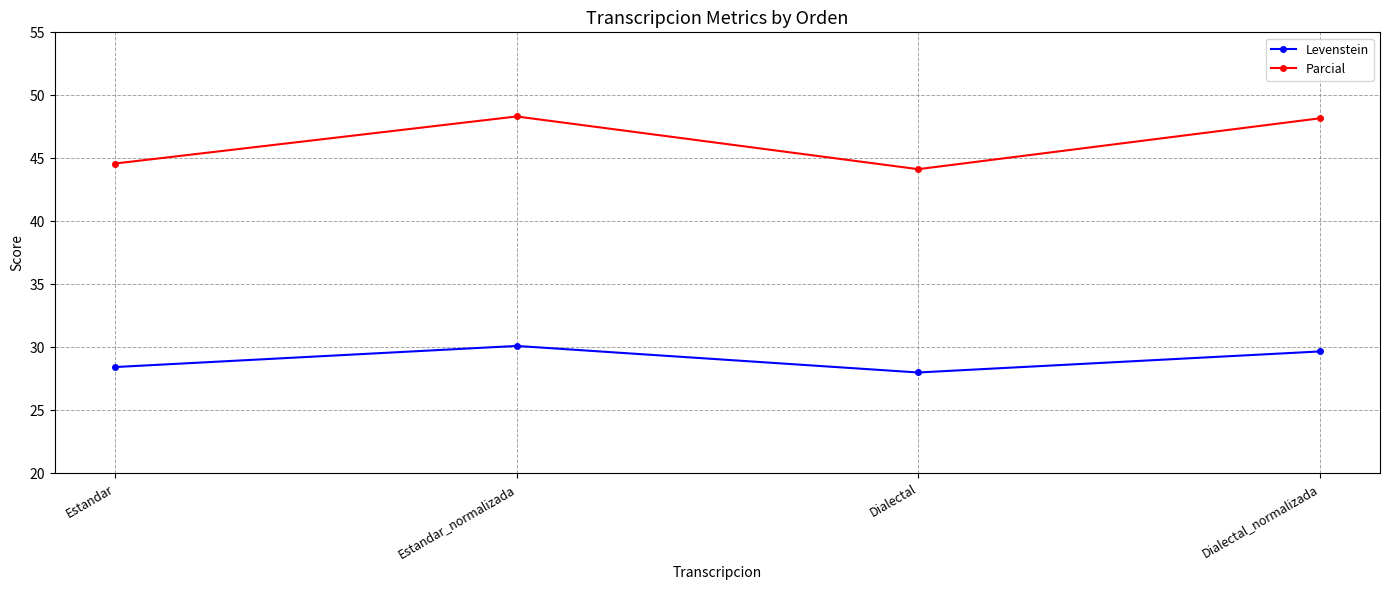

True or false: Parcial and Levenstein cross at least once.

False